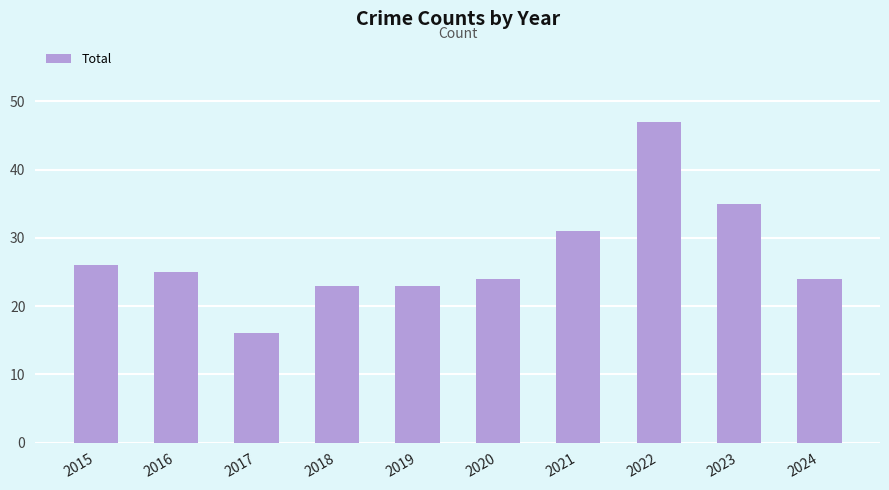

The chart shows a value of 12 at 2024. True or false?

False